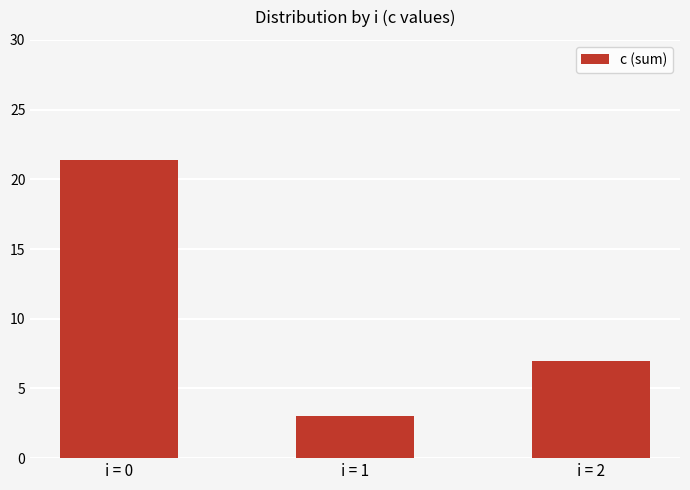

Which label corresponds to the largest value in the chart?

i = 0